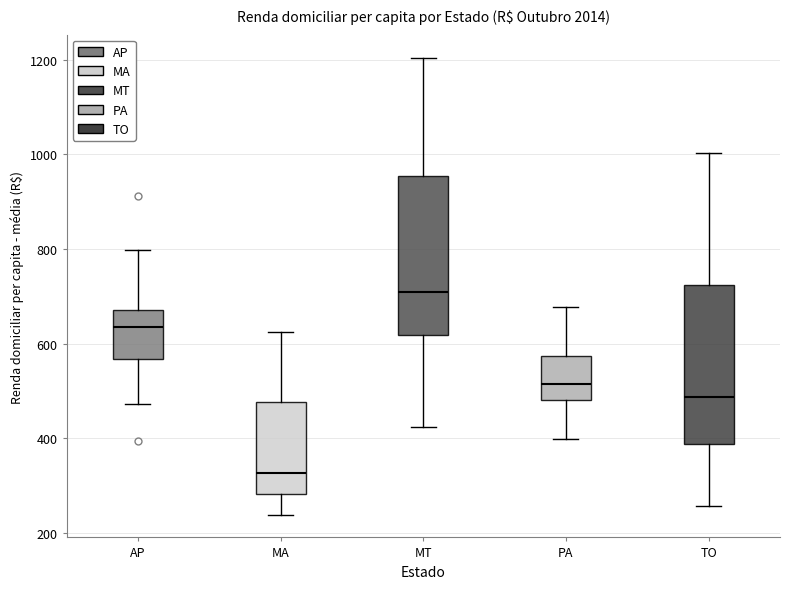

Where is the upper edge of the box for TO on the y-axis? The values are not printed on the chart, so give them approximately, as read against the axis.

720